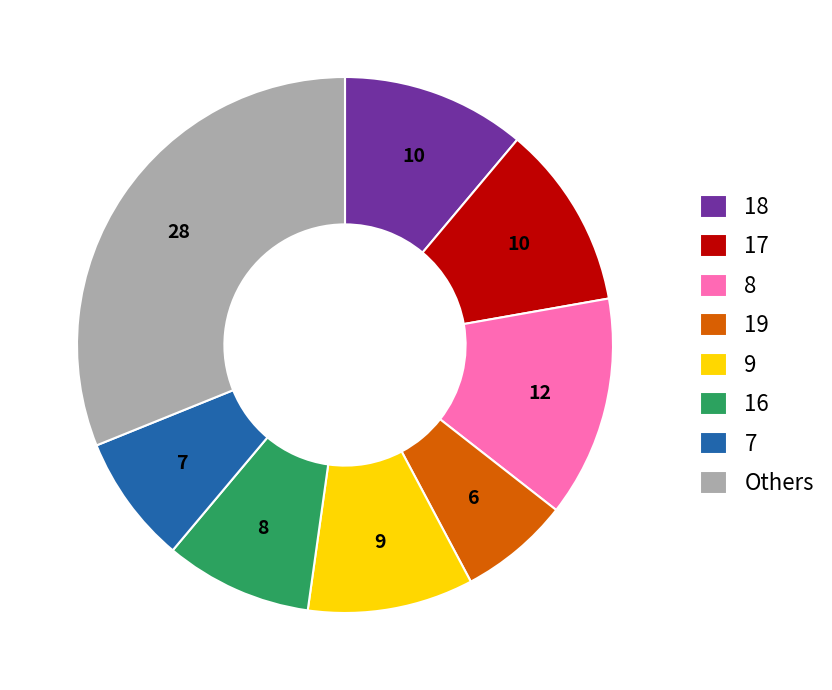

Is there a majority slice in this chart?

No